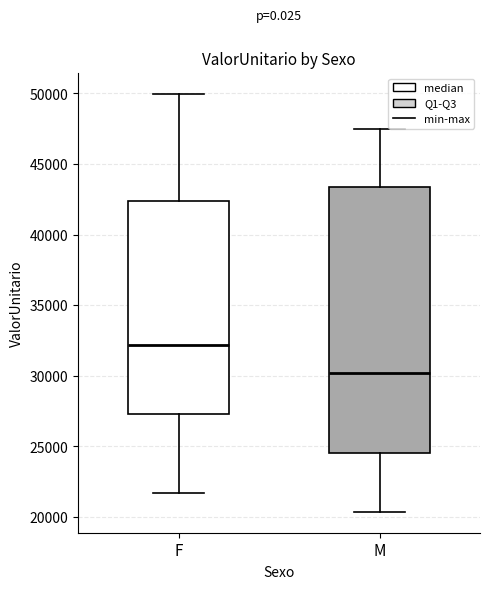

Which box's median line is the lowest?

M